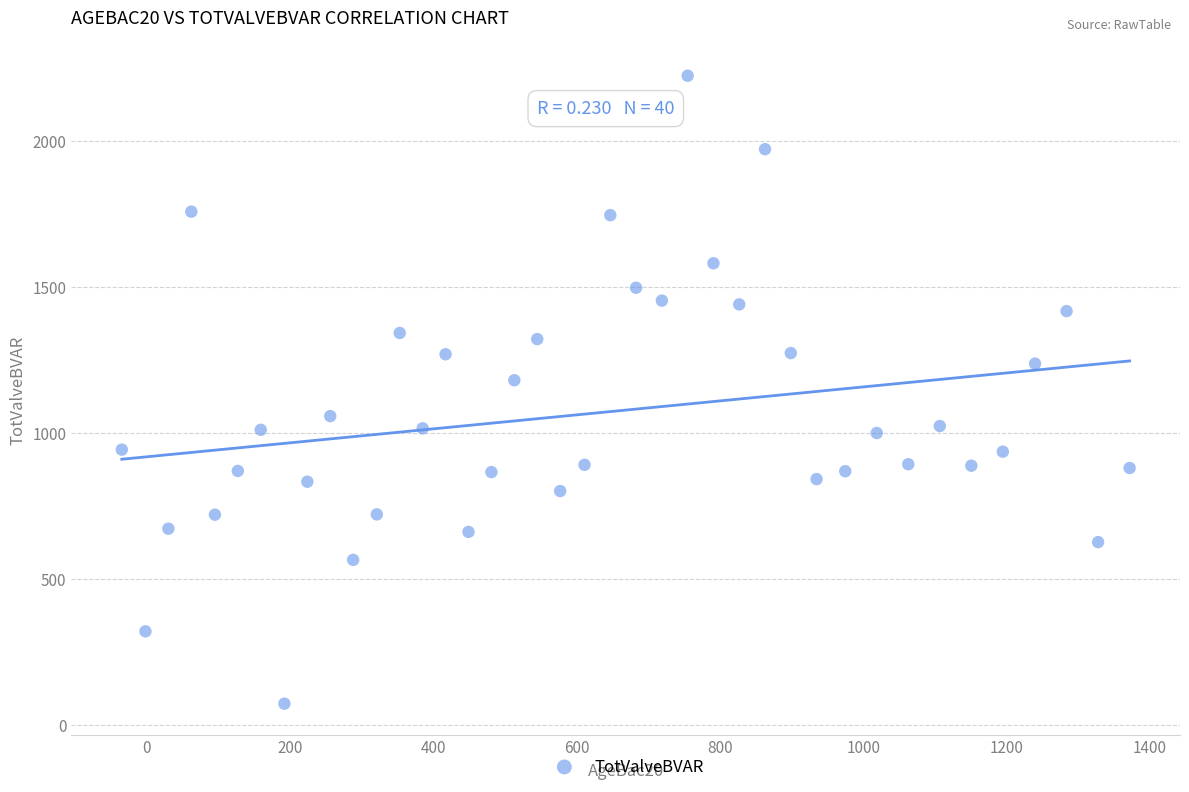

What Y value in the scatter plot is closest to 1148?

1181